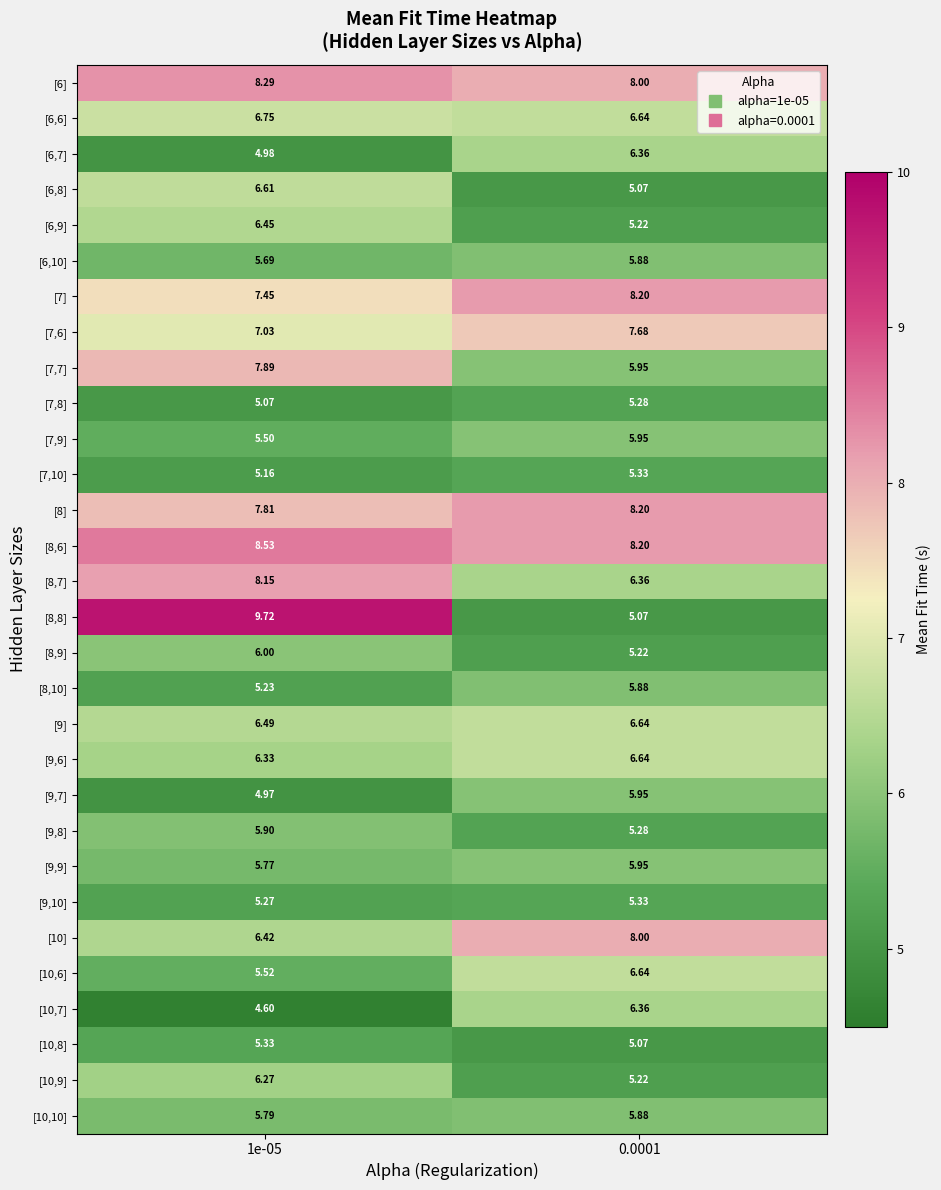

How many categories are shown in the chart?

2